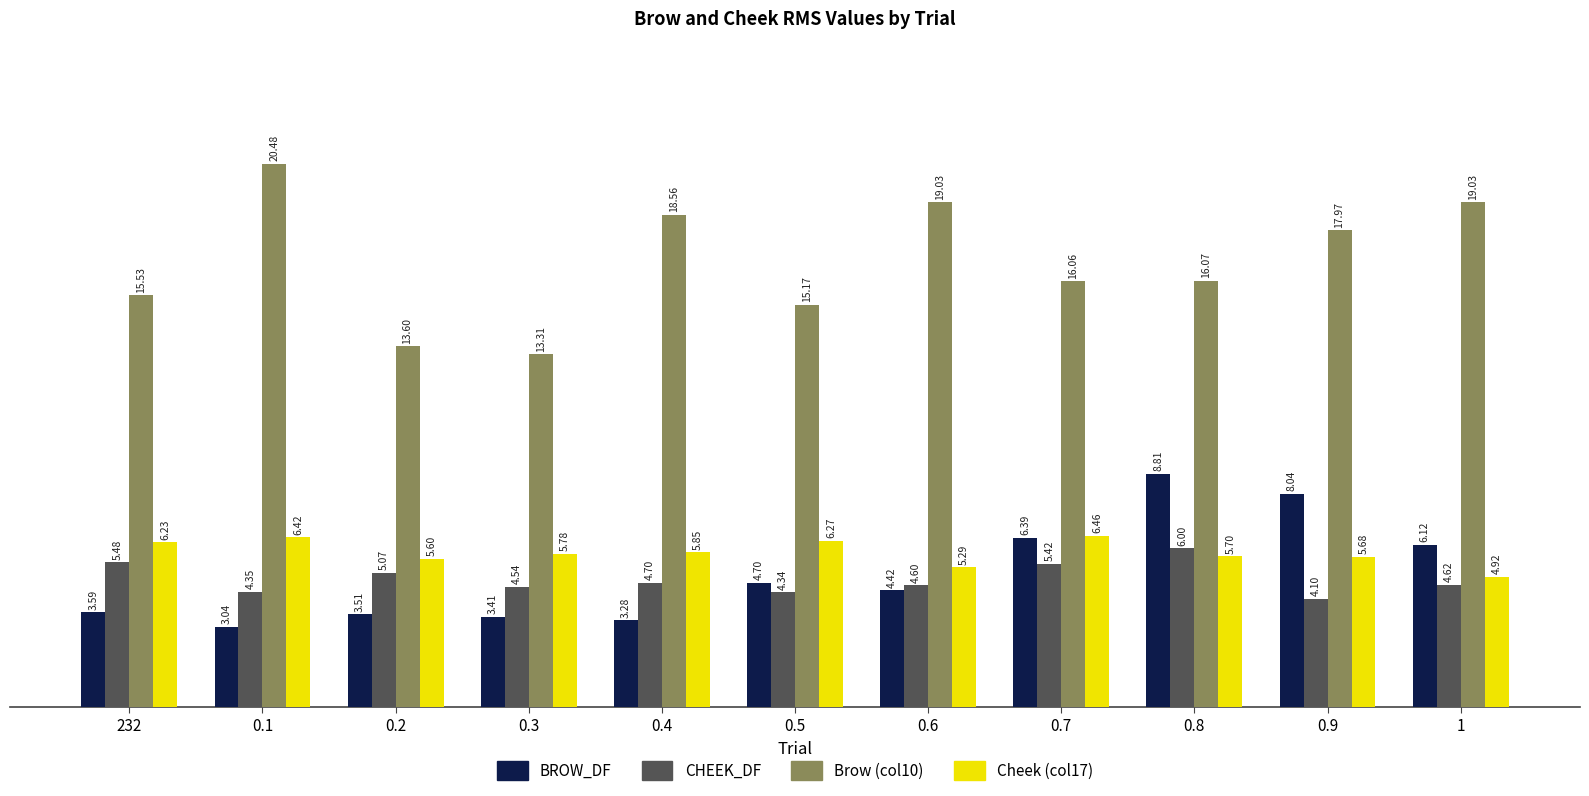

Count the number of categories in the chart.

11